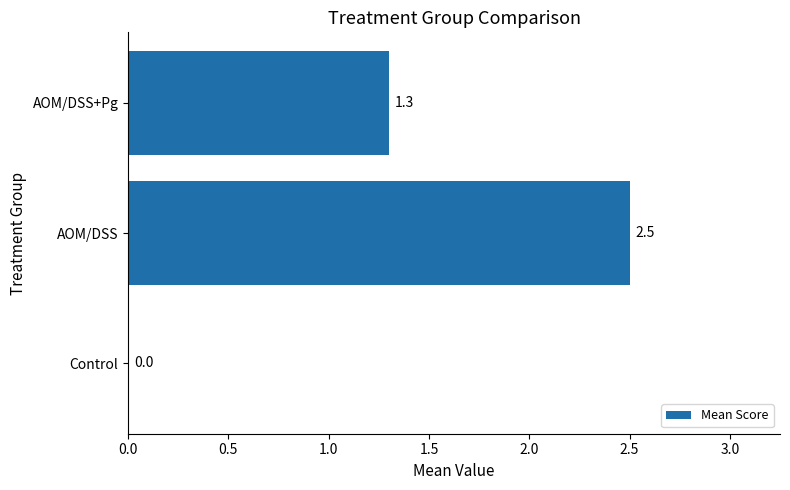

True or false: the data shows 1.7 at AOM/DSS.

False